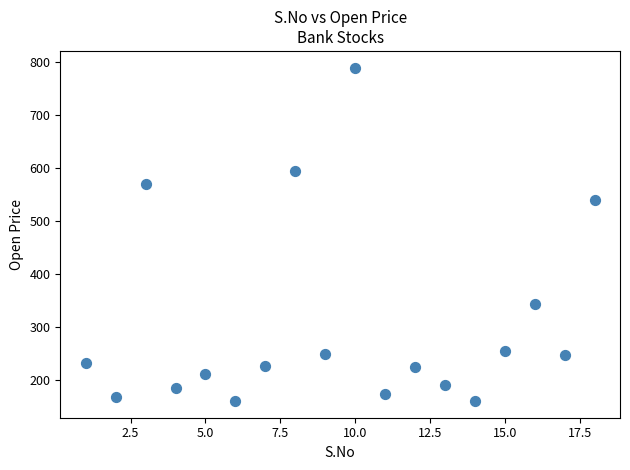

What is the range of X values (max minus min)?

17.0